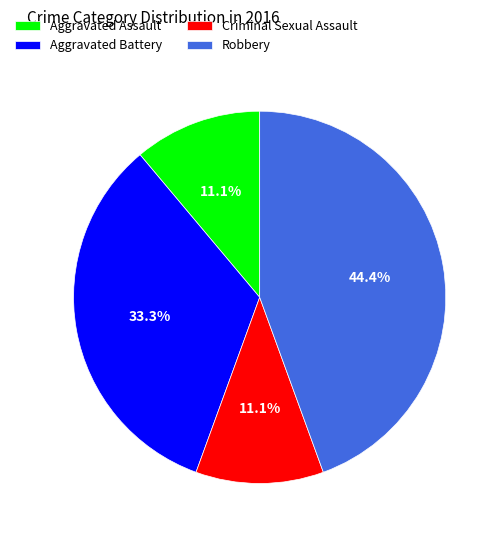

True or false: Robbery accounts for 44% of the total.

True